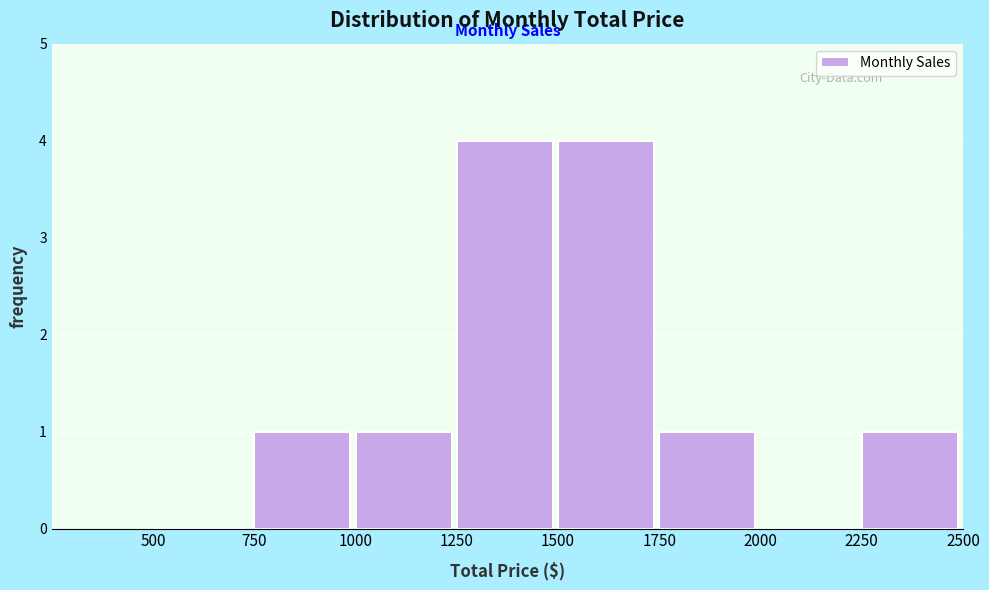

Reading left to right, extract all data points from this chart.

500=0	750=1	1000=1	1250=4	1500=4	1750=1	2000=0	2250=1